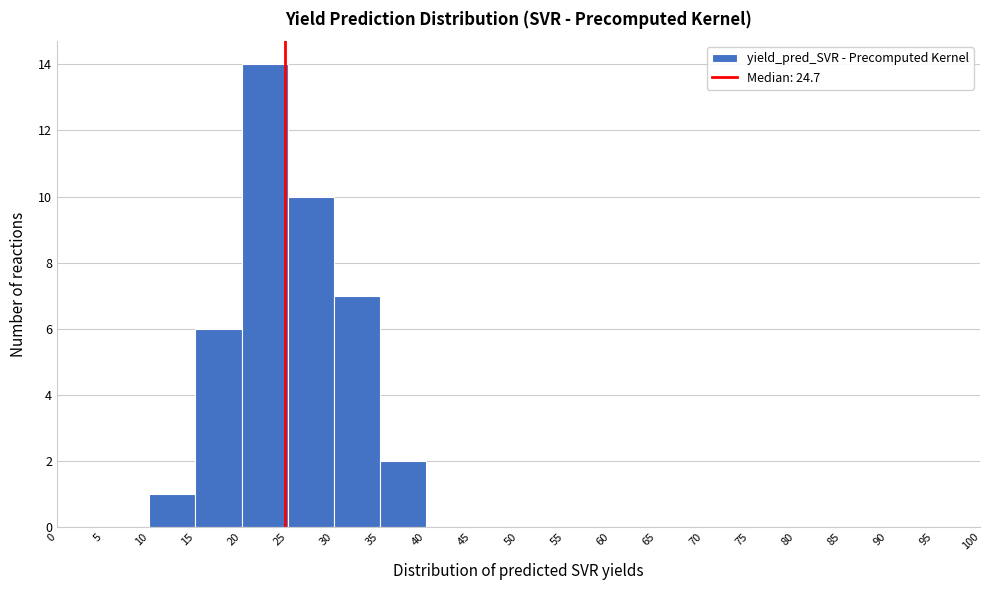

Reading left to right, transcribe this chart: for each bar, give the range it covers on the x-axis and its height. The values are not printed on the chart, so give them approximately, as read against the axis.

0 to 5: 0
5 to 10: 0
10 to 15: 1
15 to 20: 6
20 to 25: 14
25 to 30: 10
30 to 35: 7
35 to 40: 2
40 to 45: 0
45 to 50: 0
50 to 55: 0
55 to 60: 0
60 to 65: 0
65 to 70: 0
70 to 75: 0
75 to 80: 0
80 to 85: 0
85 to 90: 0
90 to 95: 0
95 to 100: 0